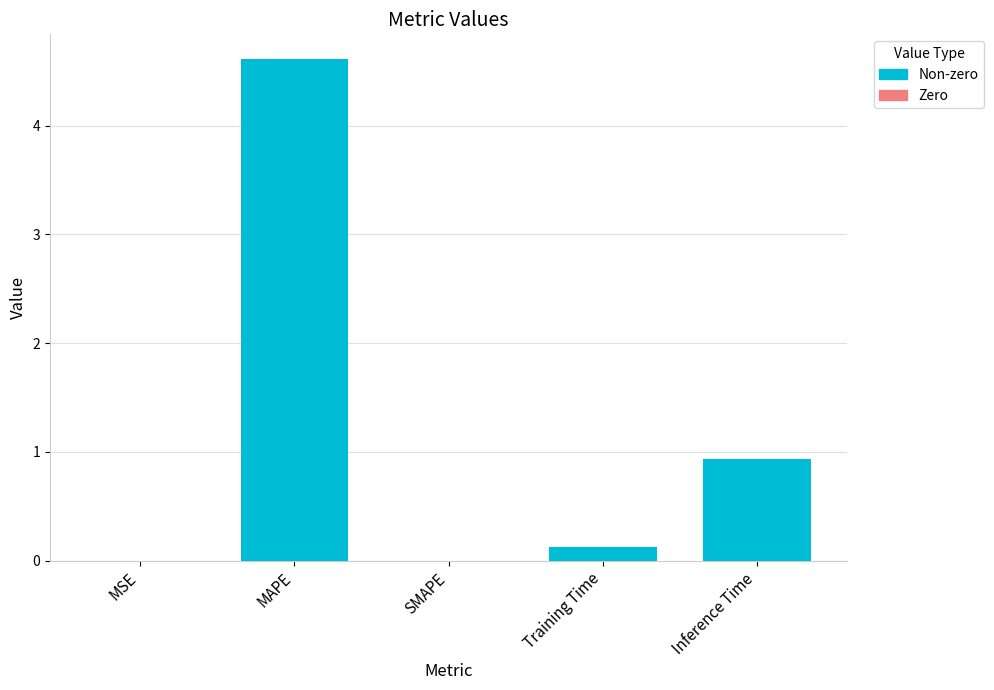

At which category does the chart reach its peak across all series?

MAPE